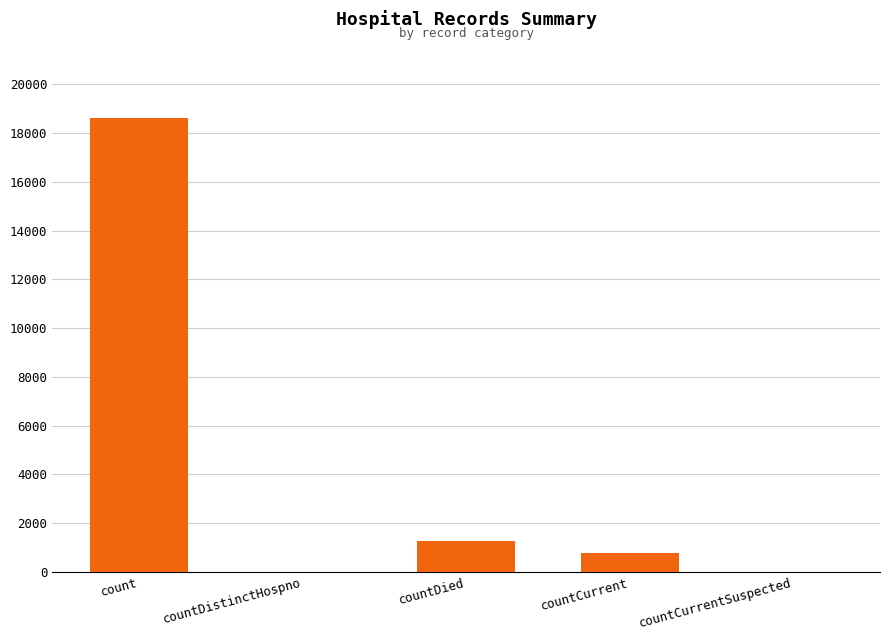

The chart shows a value of 11232 at countCurrentSuspected. True or false?

False